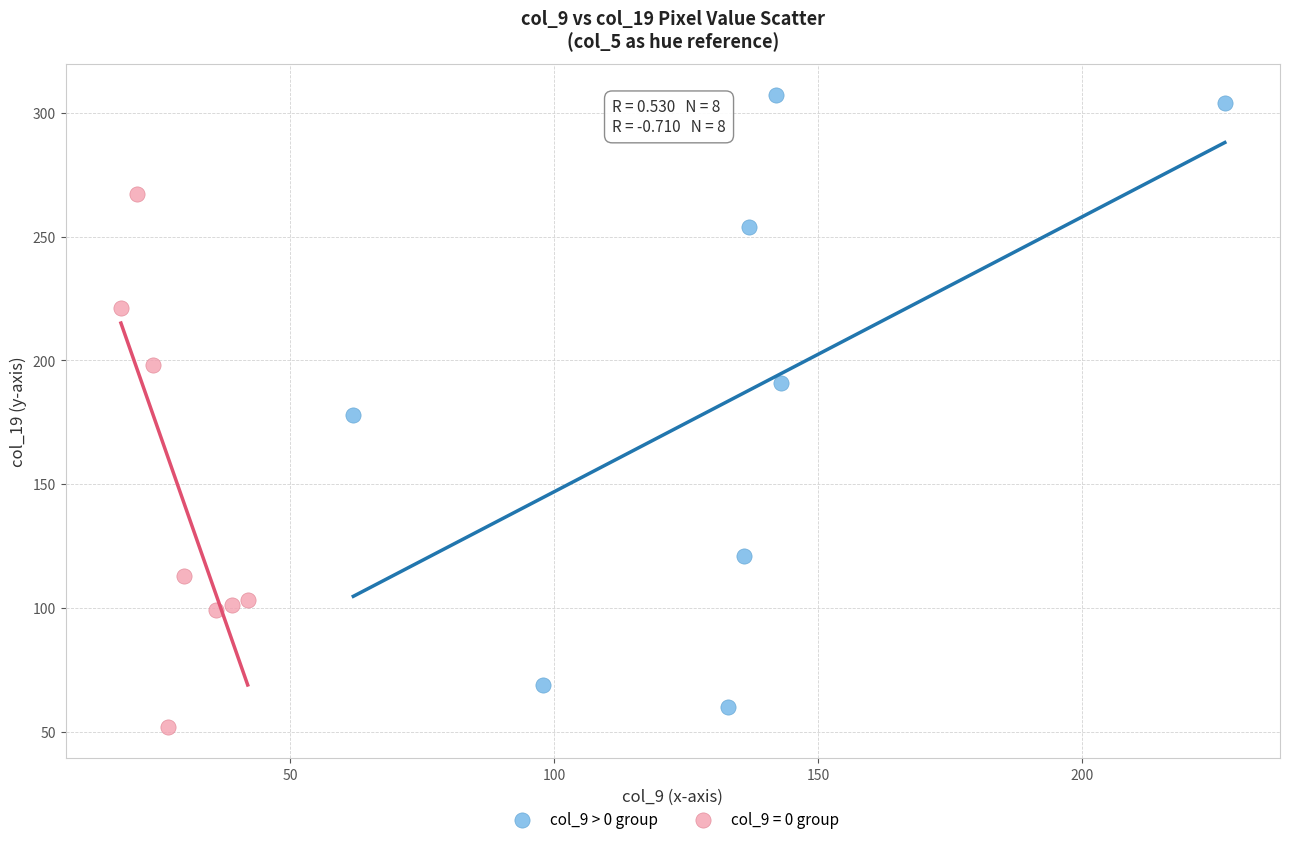

Which series reaches the maximum Y coordinate?

col_9 > 0 group